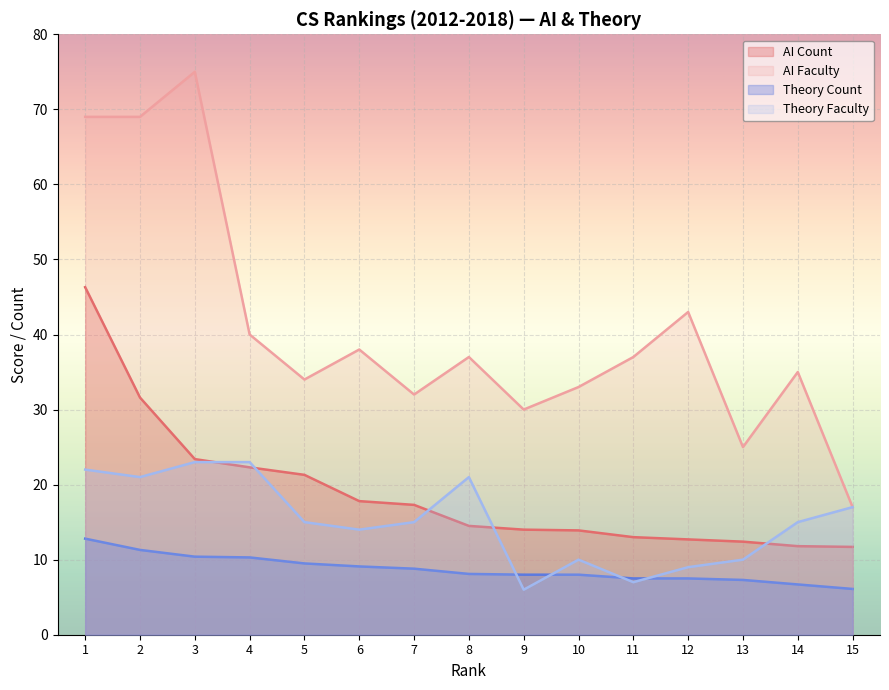

Reading right to left, extract all data points from this chart.

AI Count: 11.7	11.8	12.4	12.7	13.0	13.9	14.0	14.5	17.3	17.8	21.3	22.3	23.4	31.6	46.3
AI Faculty: 17.0	35.0	25.0	43.0	37.0	33.0	30.0	37.0	32.0	38.0	34.0	40.0	75.0	69.0	69.0
Theory Count: 6.1	6.7	7.3	7.5	7.5	8.0	8.0	8.1	8.8	9.1	9.5	10.3	10.4	11.3	12.8
Theory Faculty: 17.0	15.0	10.0	9.0	7.0	10.0	6.0	21.0	15.0	14.0	15.0	23.0	23.0	21.0	22.0